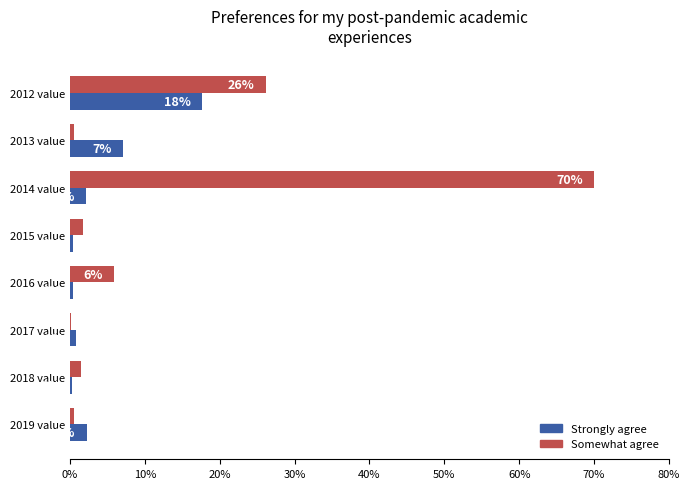

What are all the series names shown in the legend?

Strongly agree, Somewhat agree